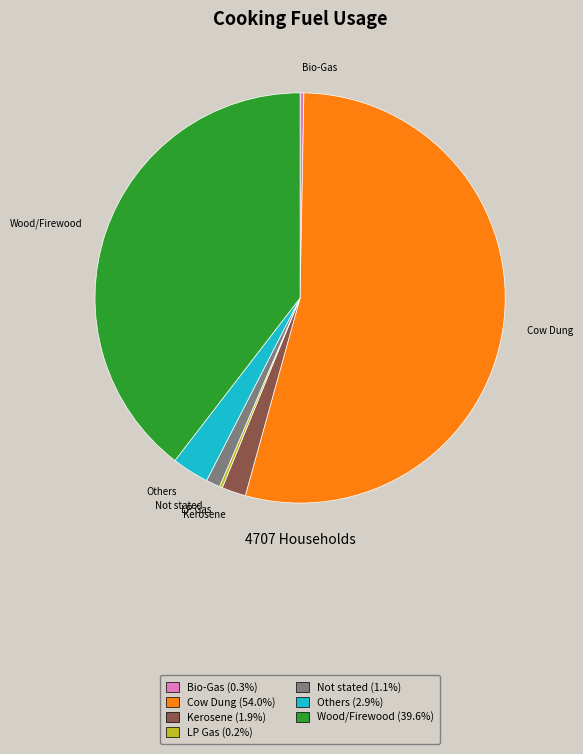

What is the largest slice in the pie chart?

Cow Dung